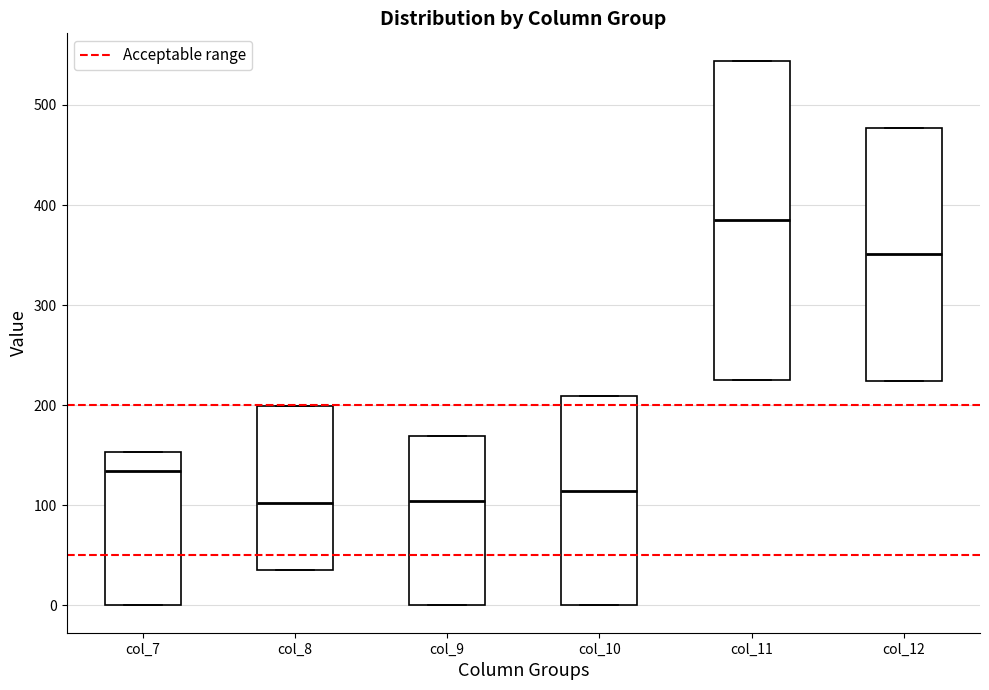

Which box is the tallest, from its lower edge to its upper edge?

col_11